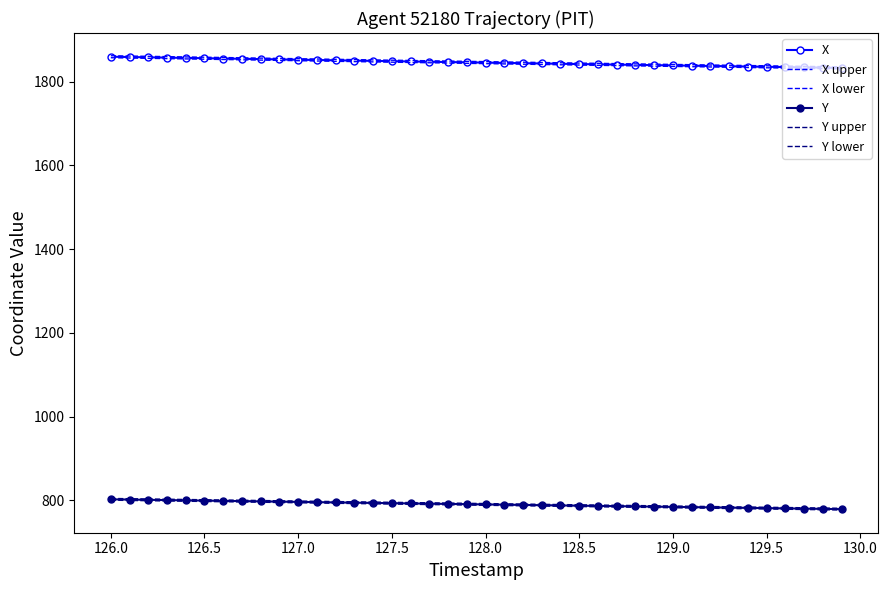

What are all the series names shown in the legend?

X, X upper, X lower, Y, Y upper, Y lower